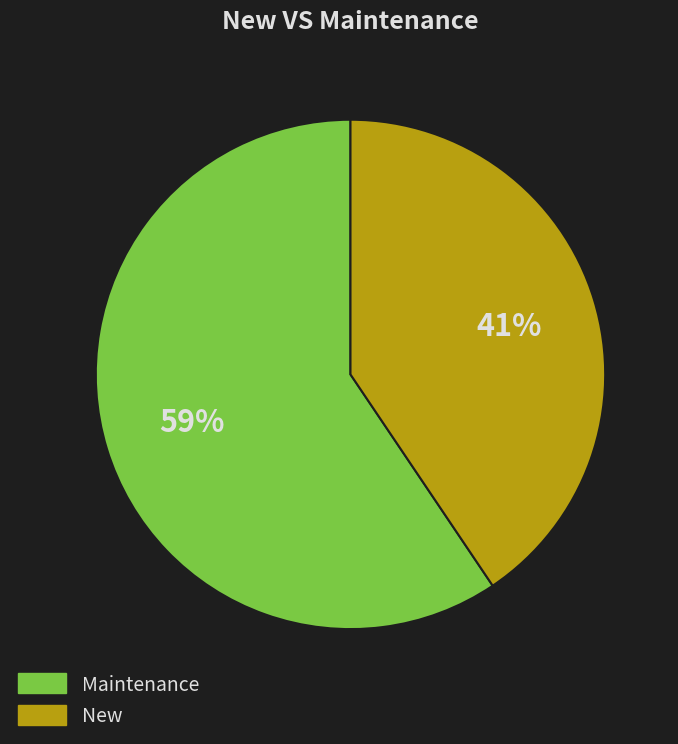

What is the ratio of the value at New to the value at Maintenance?

0.7